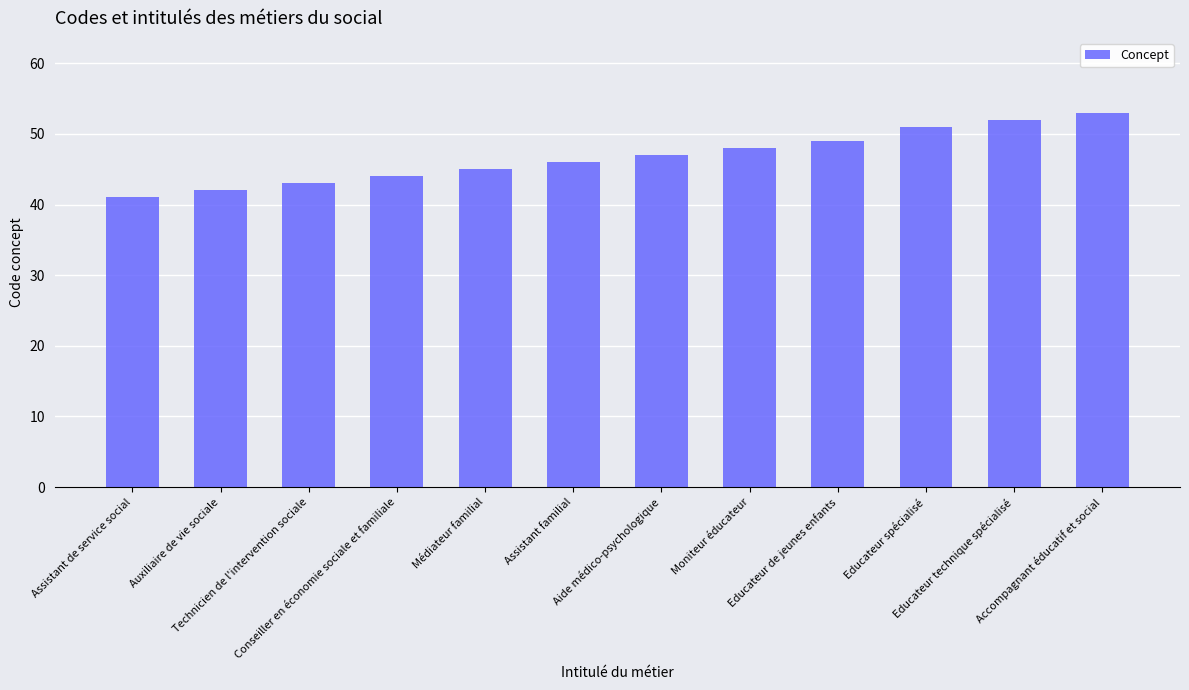

The value at Assistant de service social is 41. True or false?

True